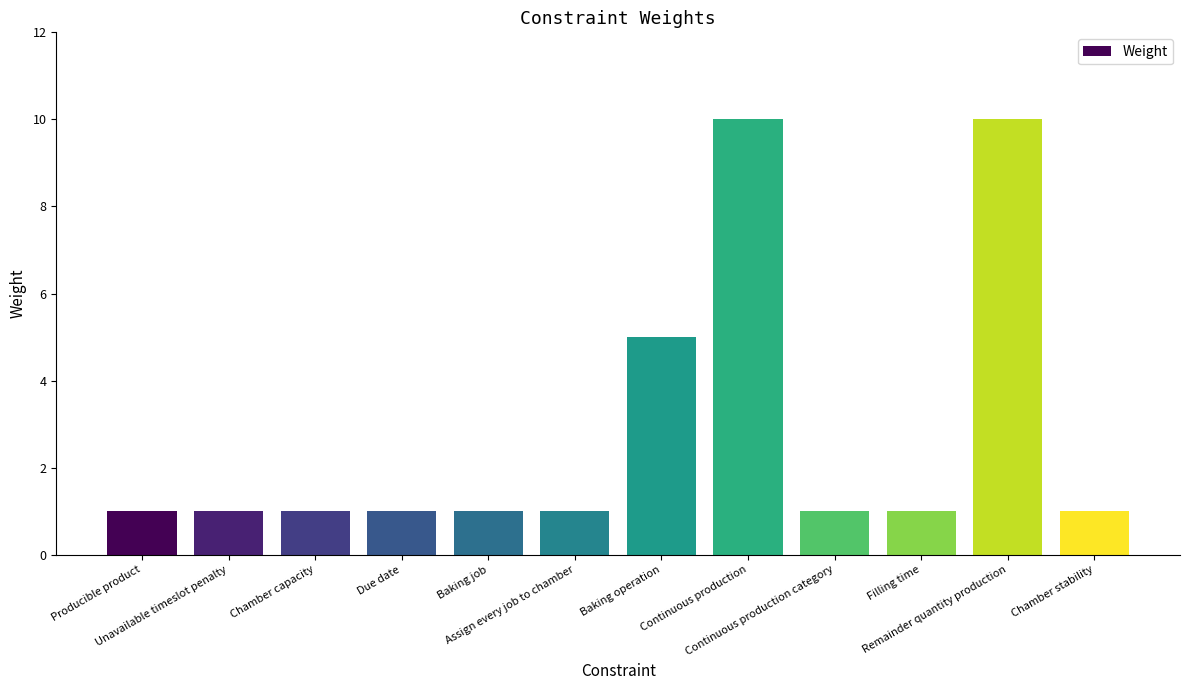

What is the value of the 4th bar from the left?

1